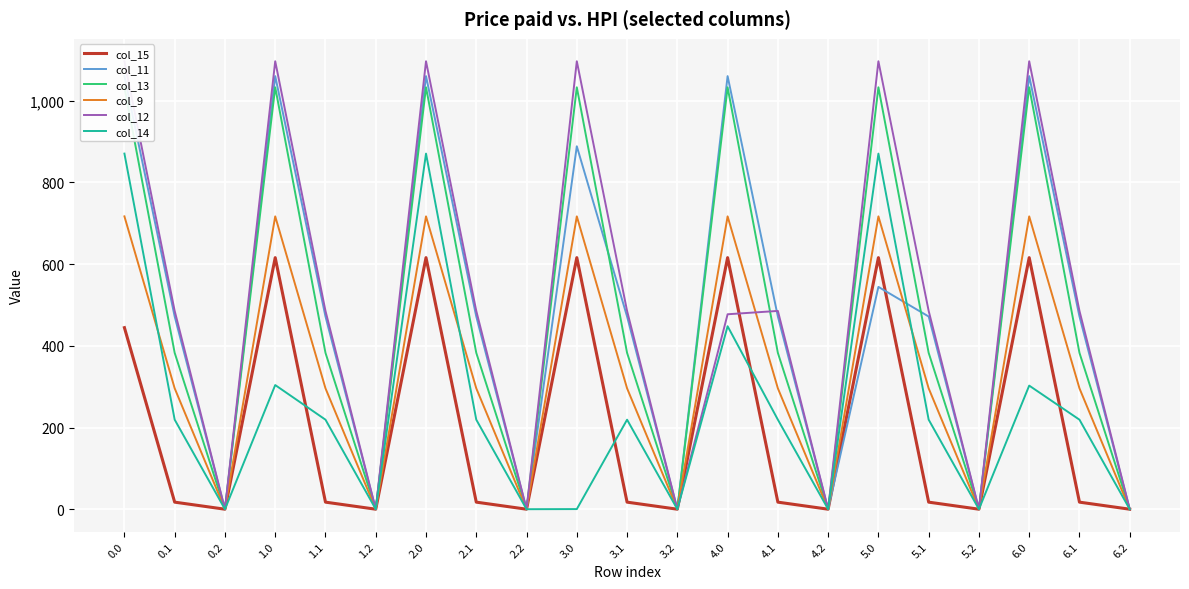

At which category is the sum across all series the highest?

2.0